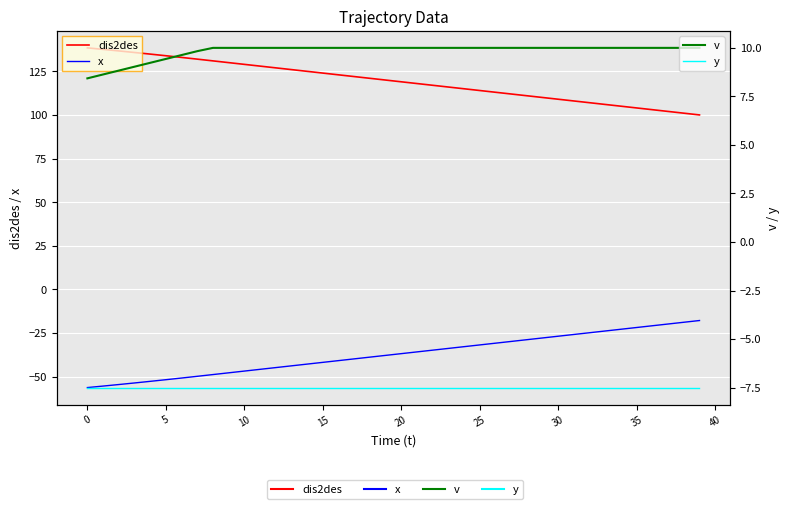

Between 16 and 37, which is larger?

16